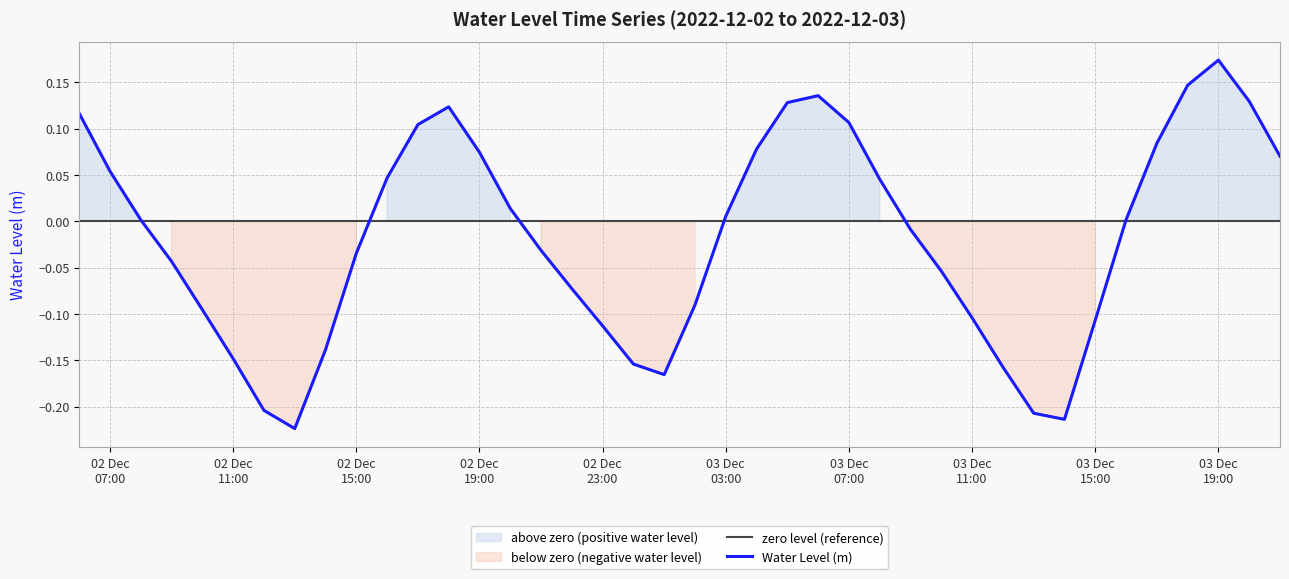

Count the number of values greater than 0.

20